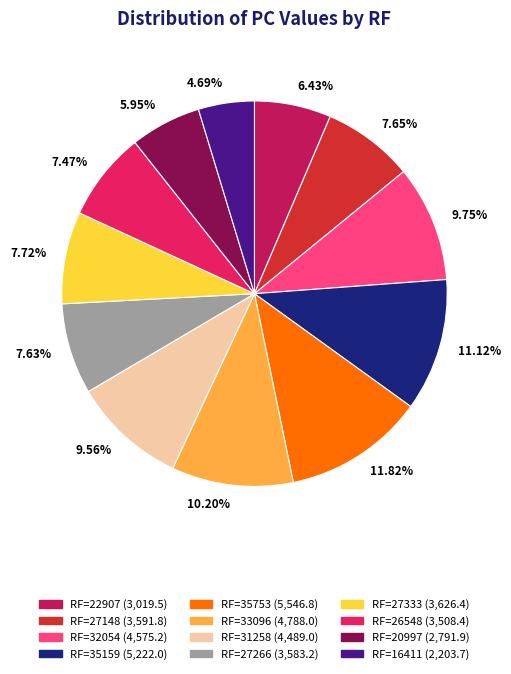

Approximately how many times larger is the value at 6.43% compared to 11.82%?

0.5